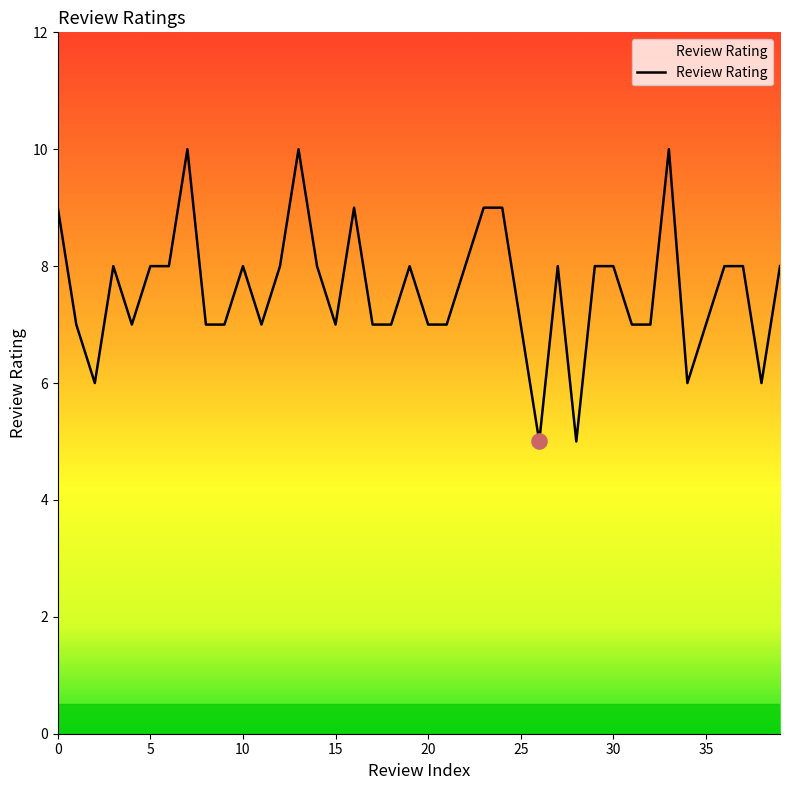

What is the minimum value shown in the chart?

5